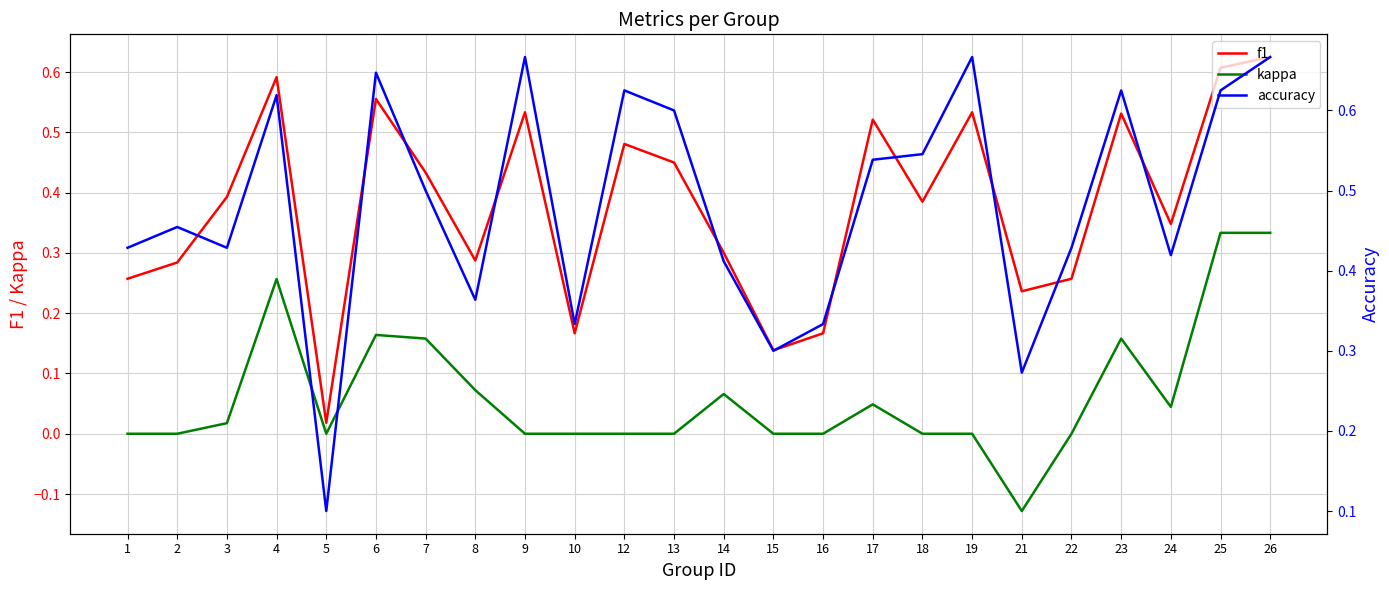

Which category has the highest value across all series?

9